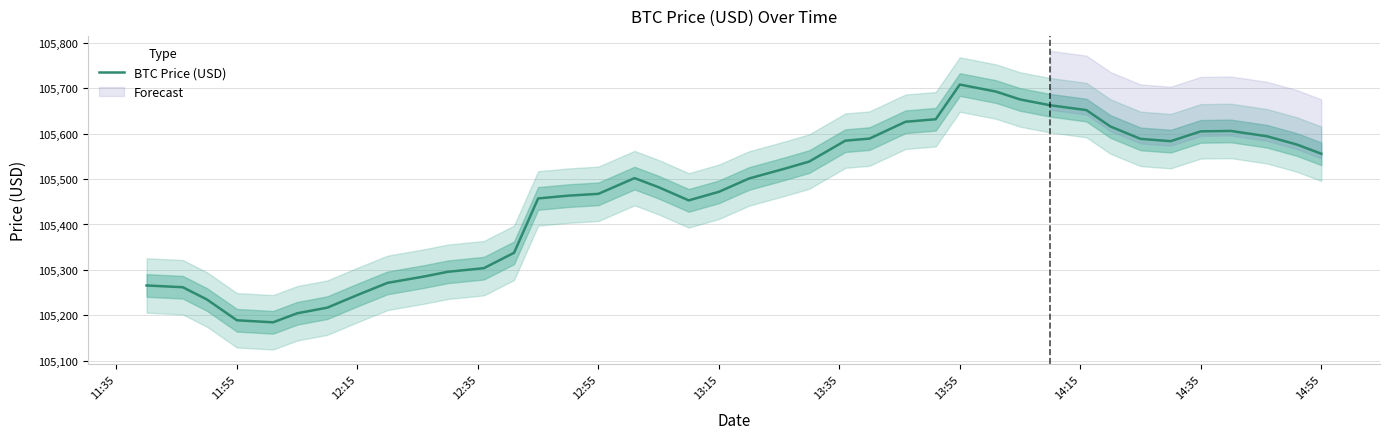

How many categories are shown in the chart?

40